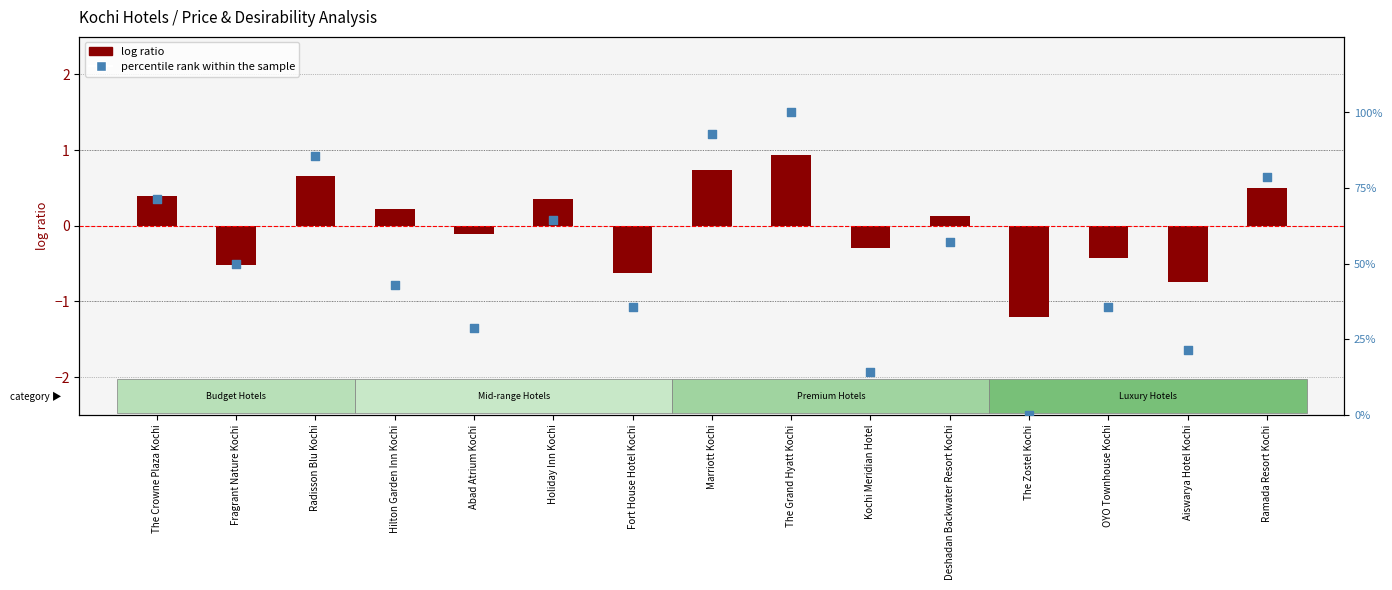

Which series reaches the maximum Y coordinate?

percentile rank within the sample